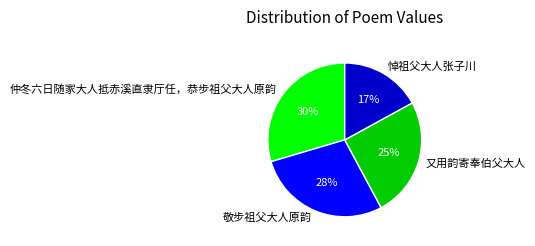

To the nearest percent, what is the difference between the 悼祖父大人张子川 and 仲冬六日随家大人抵赤溪直隶厅任，恭步祖父大人原韵 slice percentages?

13%